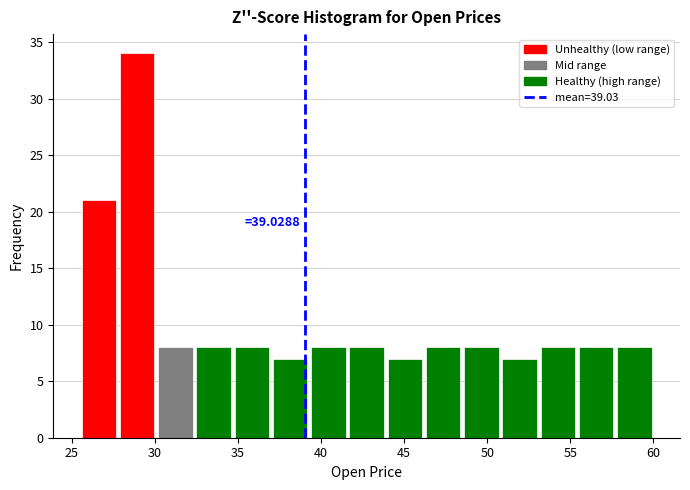

Which range on the x-axis has the tallest bar?

27.8 to 30.1